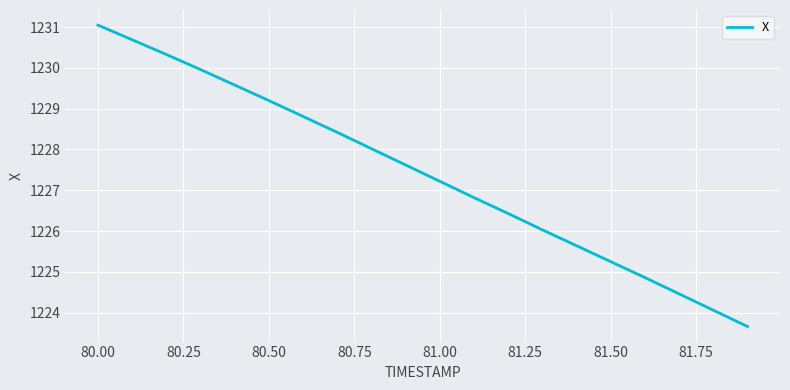

What is the smallest value displayed?

1223.7